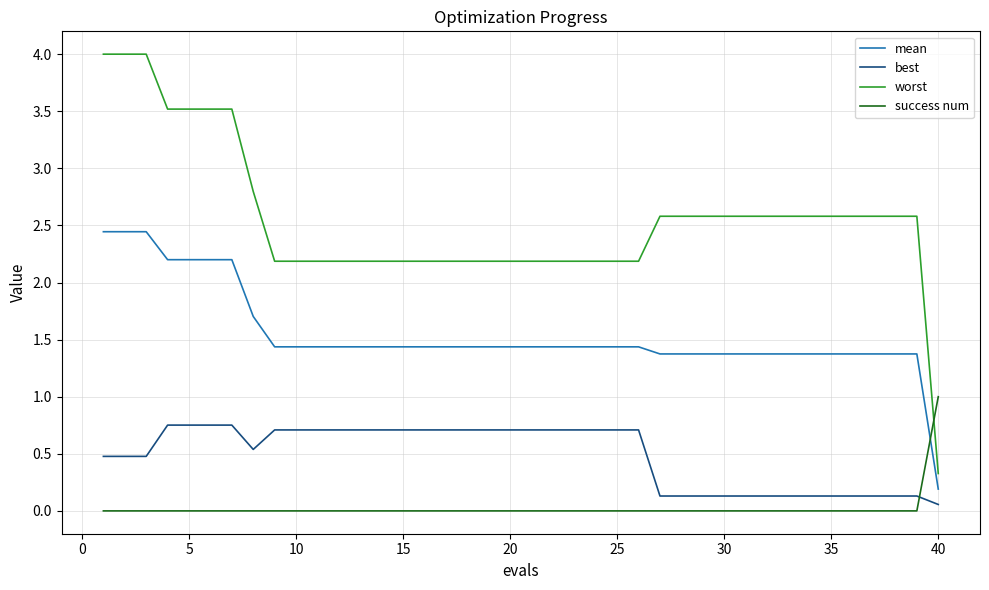

Which series ends up on top after the final intersection of best and success num?

success num